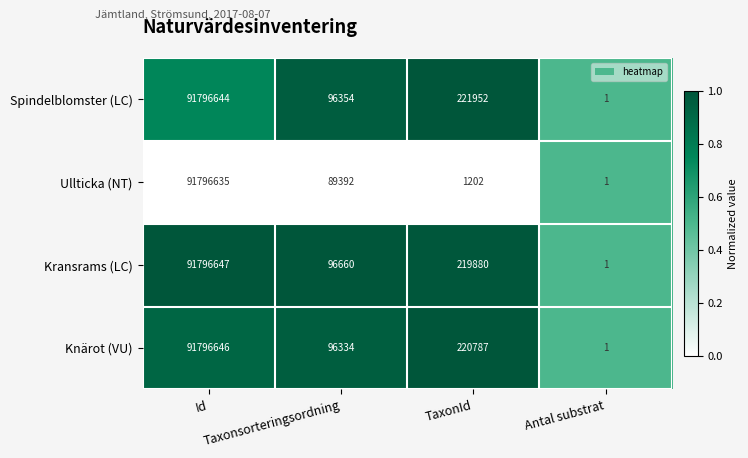

What is the maximum value shown in the chart?

91796647